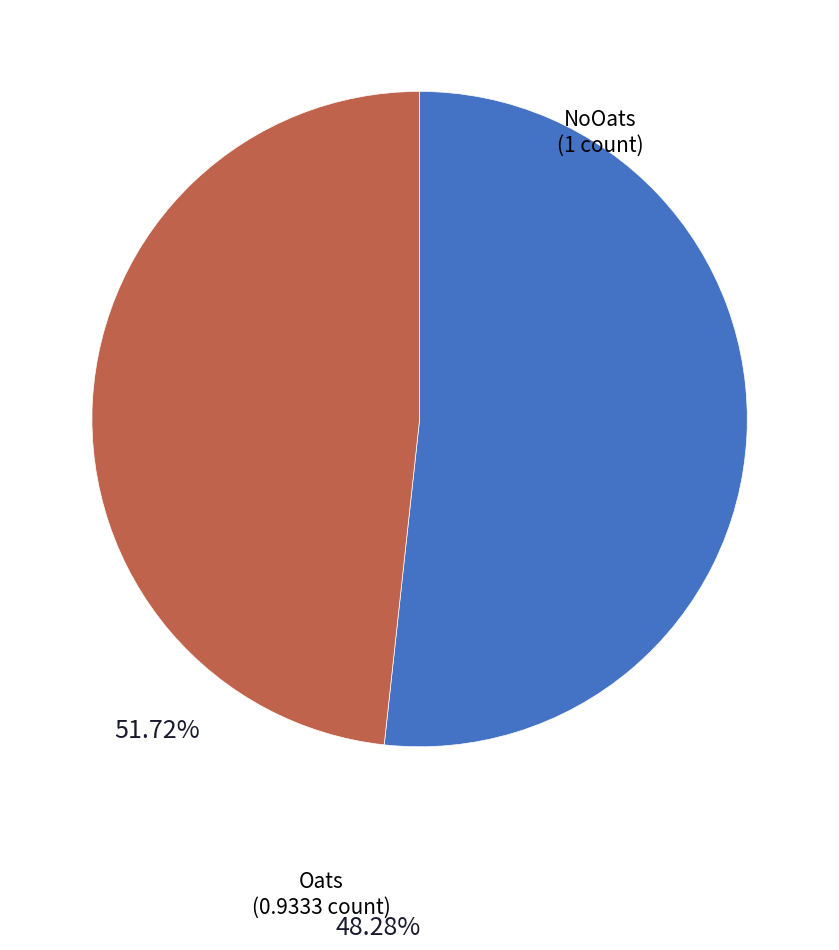

Is there a majority slice in this chart?

Yes